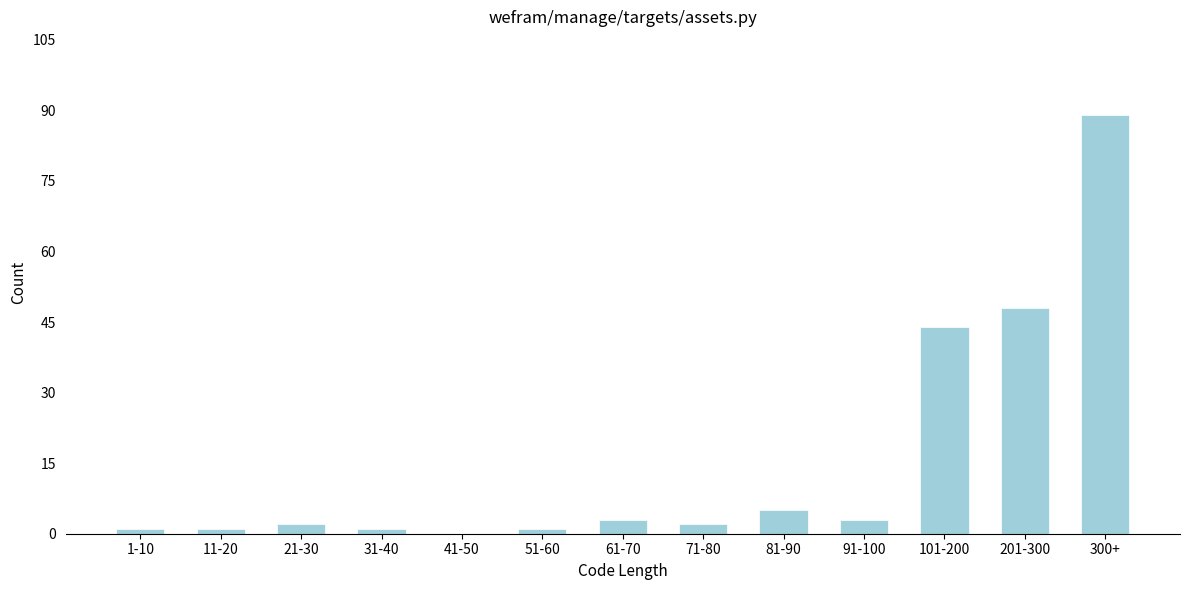

Reading right to left, list all the values displayed in this chart.

300+=89	201-300=48	101-200=44	91-100=3	81-90=5	71-80=2	61-70=3	51-60=1	41-50=0	31-40=1	21-30=2	11-20=1	1-10=1